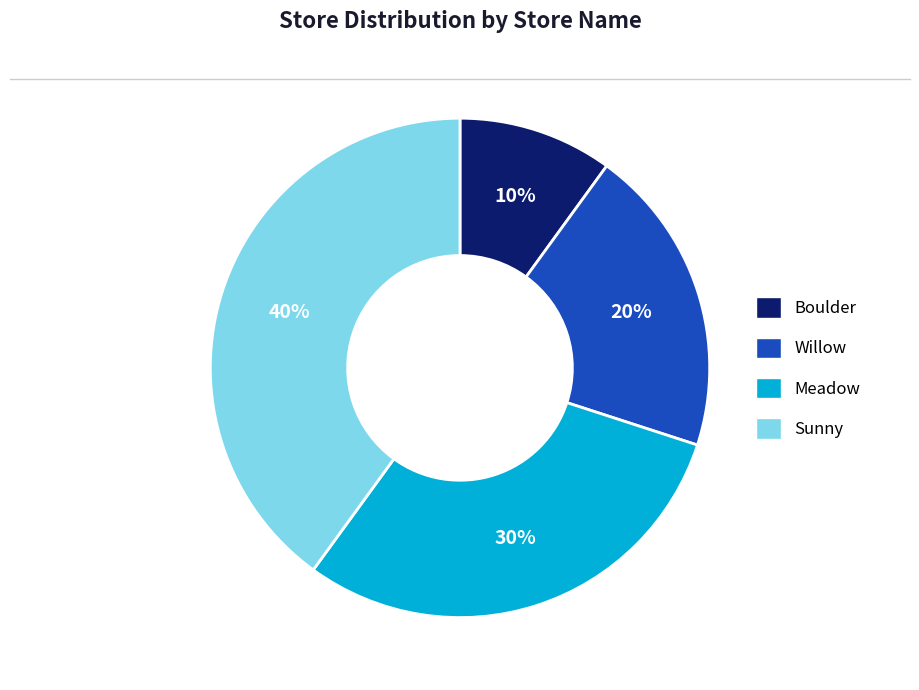

Is the sum of Willow and Sunny greater than half?

Yes